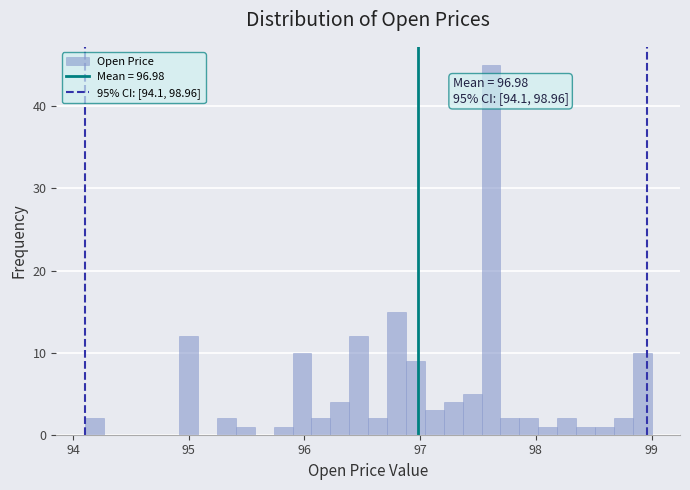

Read against the x-axis, roughly where is the centre of the tallest bar?

97.6